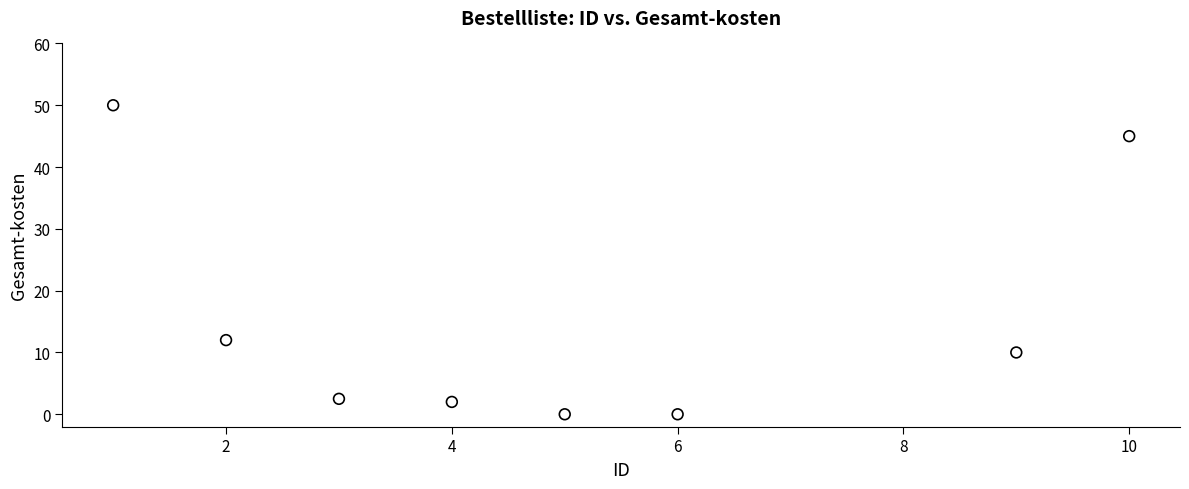

What Y value in the scatter plot is closest to 25?

12.0